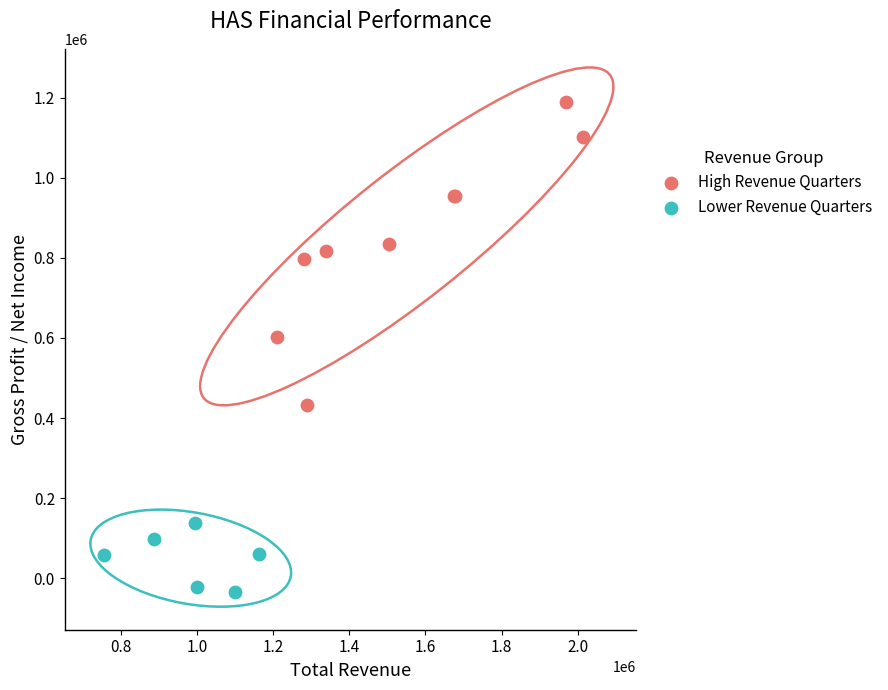

Which series reaches the maximum Y coordinate?

High Revenue Quarters